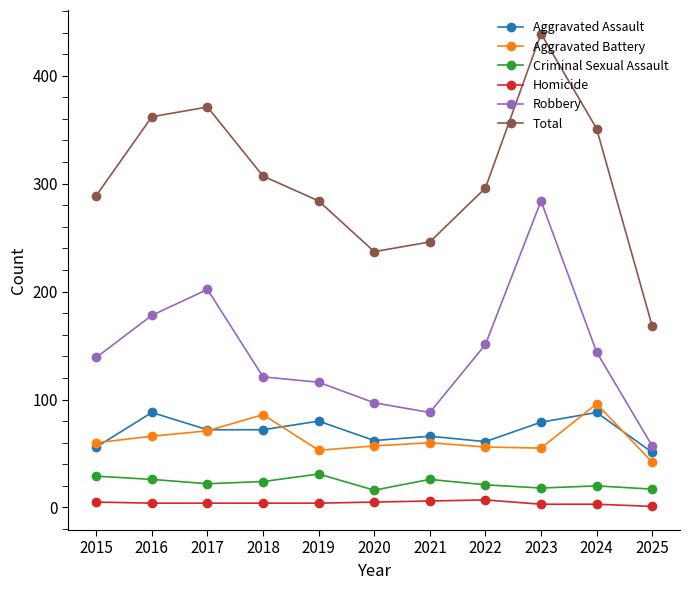

True or false: Aggravated Battery has more than 0 points higher than both neighbors.

True